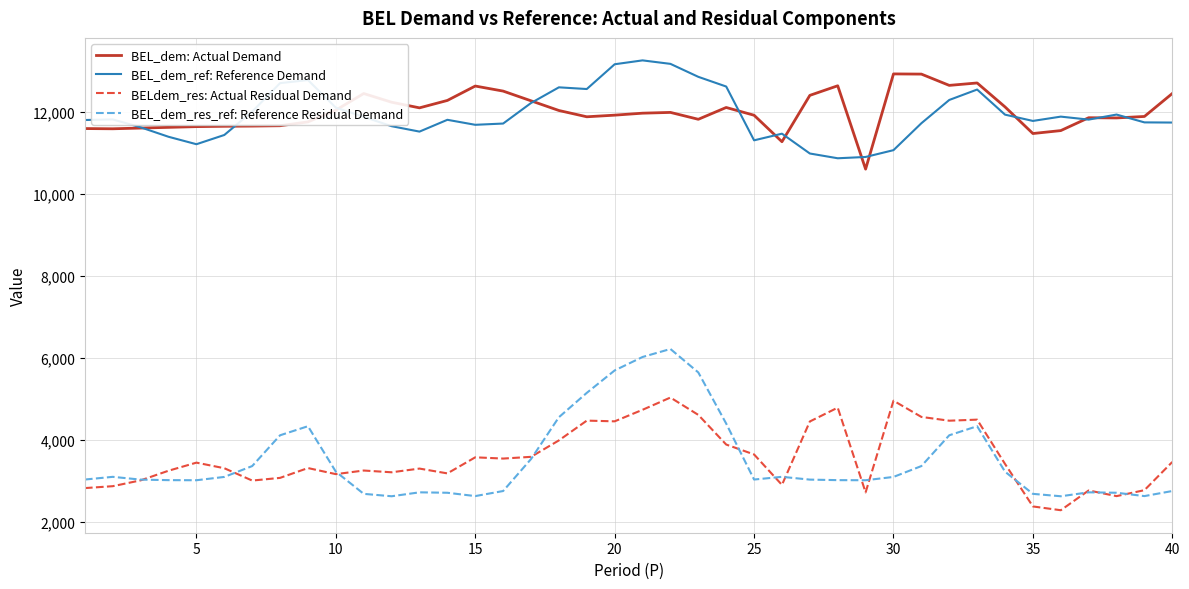

True or false: BEL_dem: Actual Demand and BELdem_res: Actual Residual Demand intersect in this chart.

False